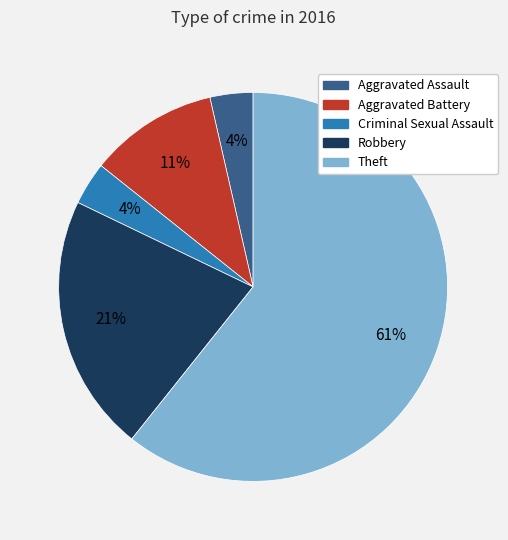

Combined, do Criminal Sexual Assault and Aggravated Battery account for over 50%?

No